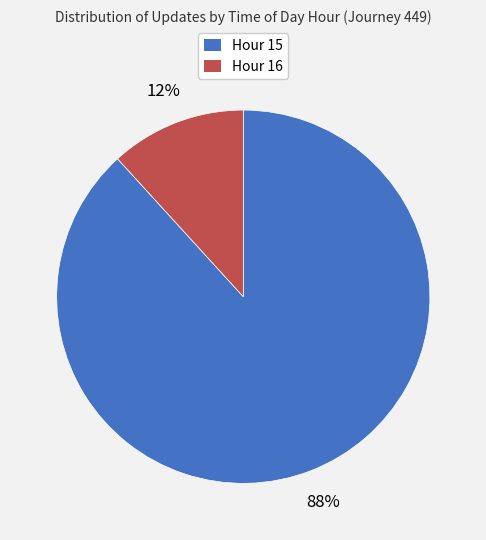

Is it true that Hour 16 is 2% of the pie?

False